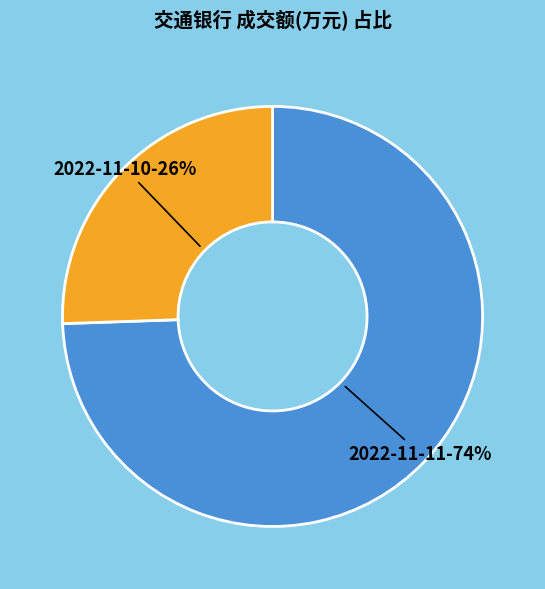

To the nearest percent, what portion does 2022-11-11 represent?

74%